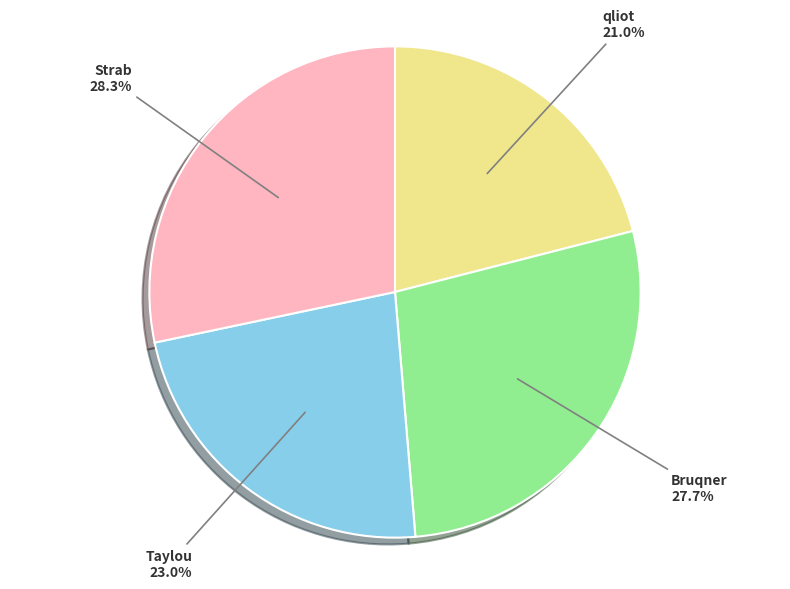

True or false: qliot accounts for 34% of the total.

False